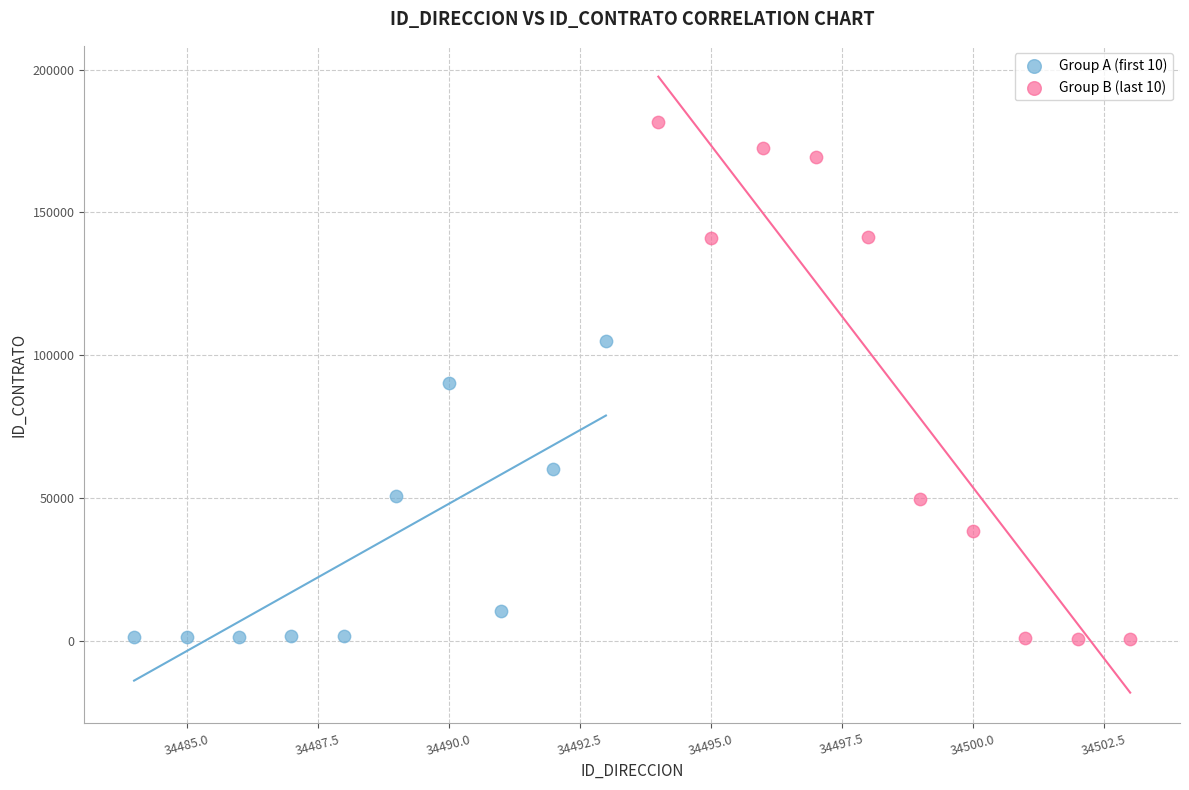

Which series contains the highest Y value?

Group B (last 10)